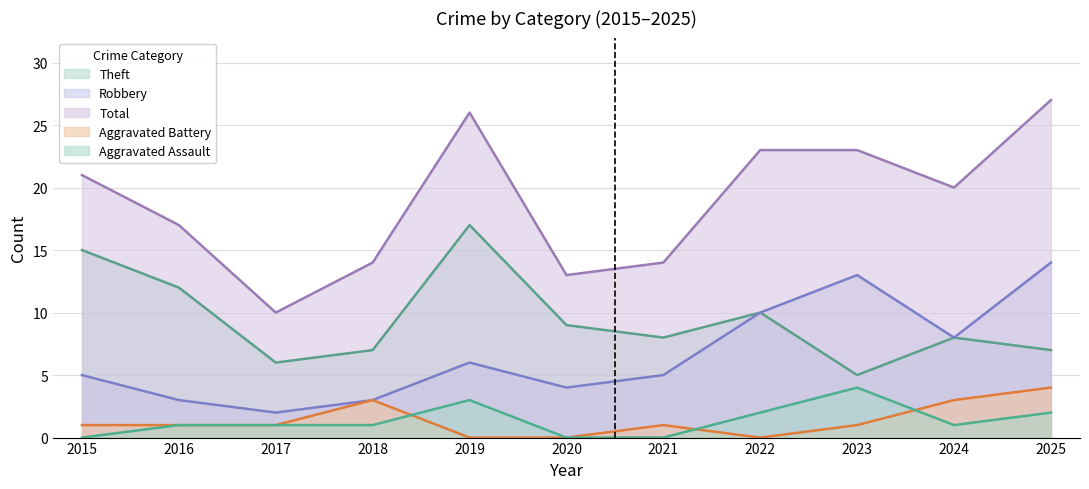

At how many categories does at least one series exceed 13?

9